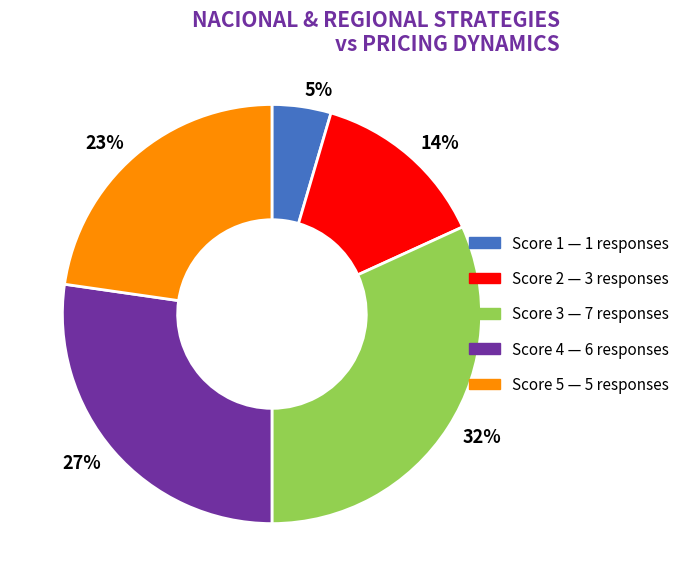

Is the sum of 32% and 23% greater than half?

Yes